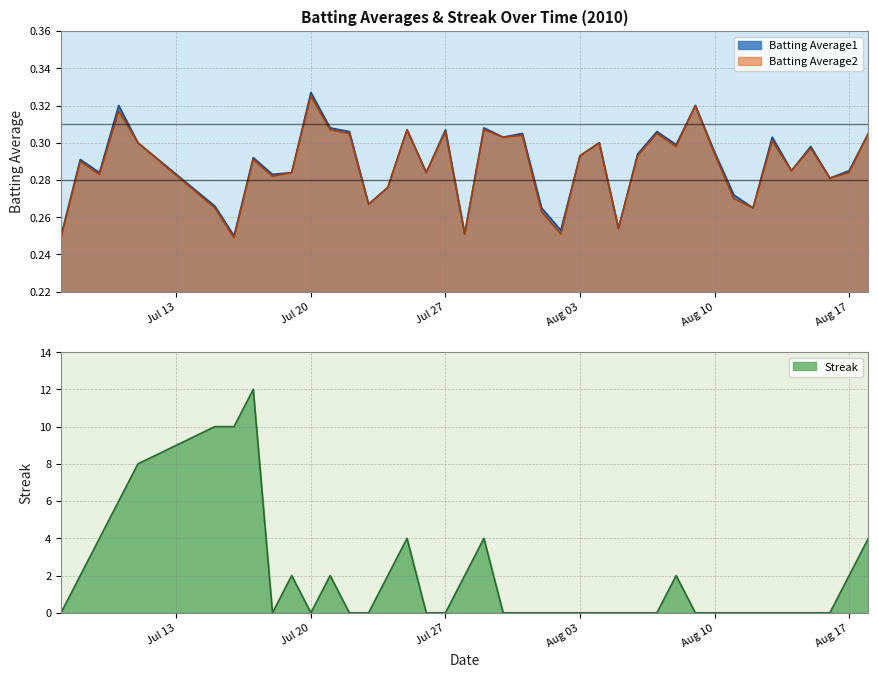

Rank the series by their maximum value, from highest to lowest.

Streak, Batting Average1, Batting Average2